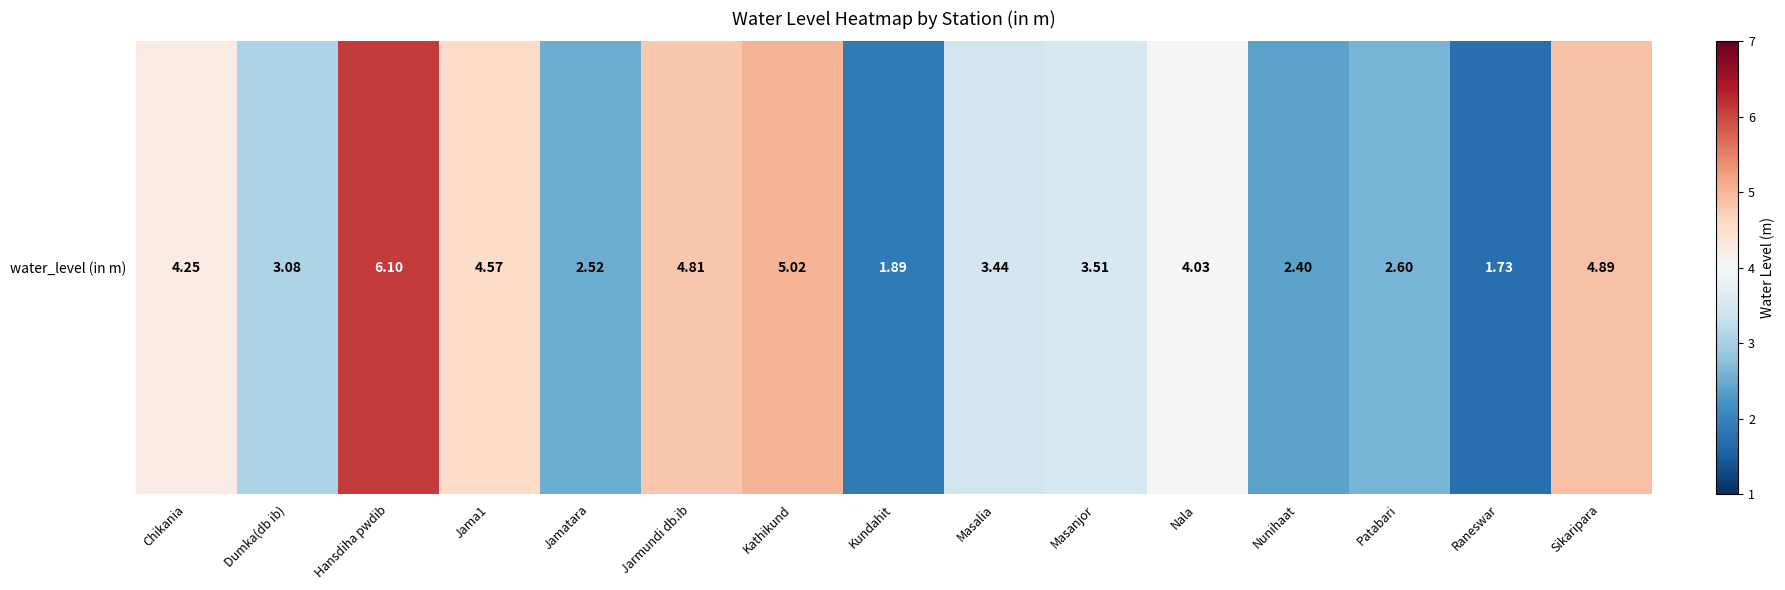

What is the difference between the maximum and second lowest values?

4.2